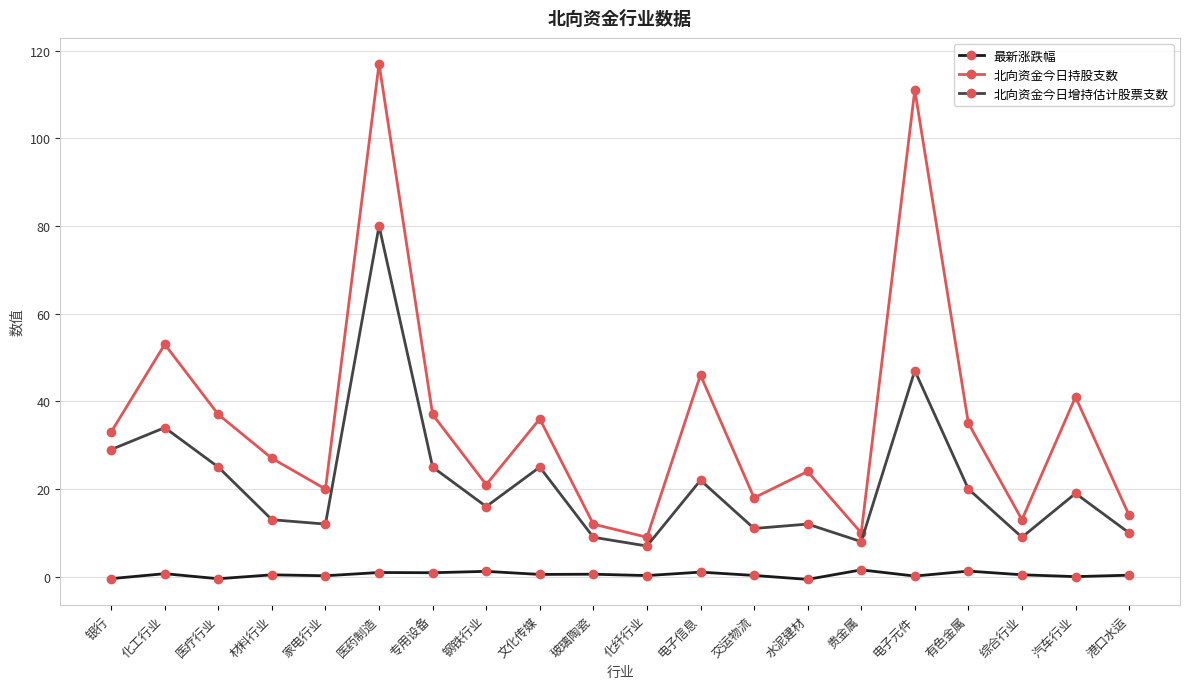

What is the difference between the maximum and minimum values in the 北向资金今日增持估计股票支数 series?

73.0